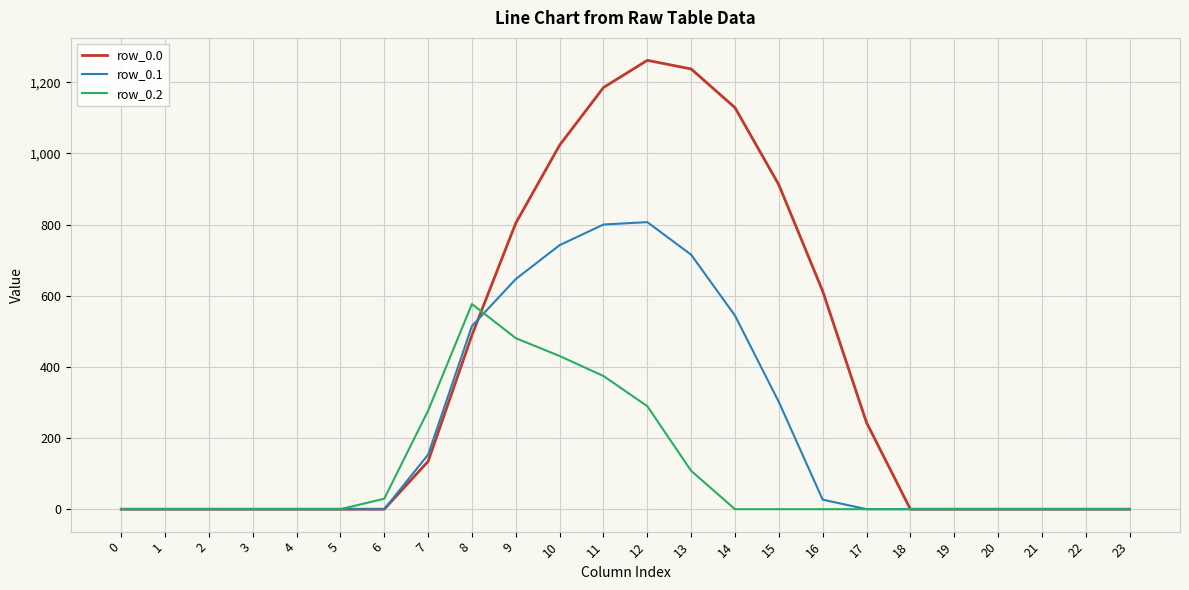

Which series has the largest range (max minus min)?

row_0.0